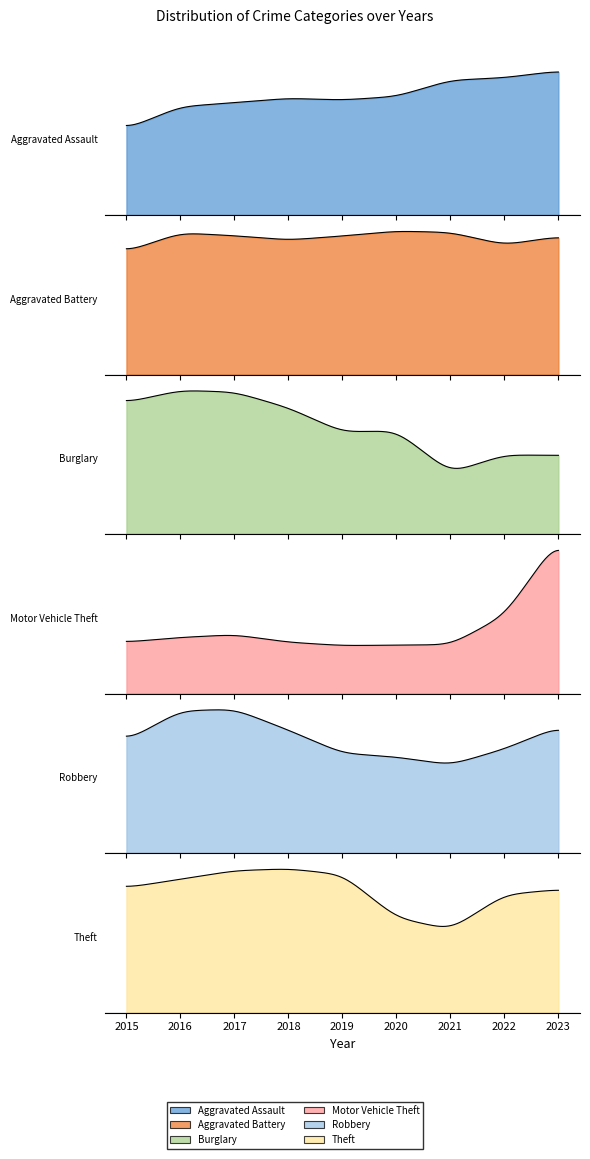

The Aggravated Assault series shows 6533 at 2022. True or false?

False